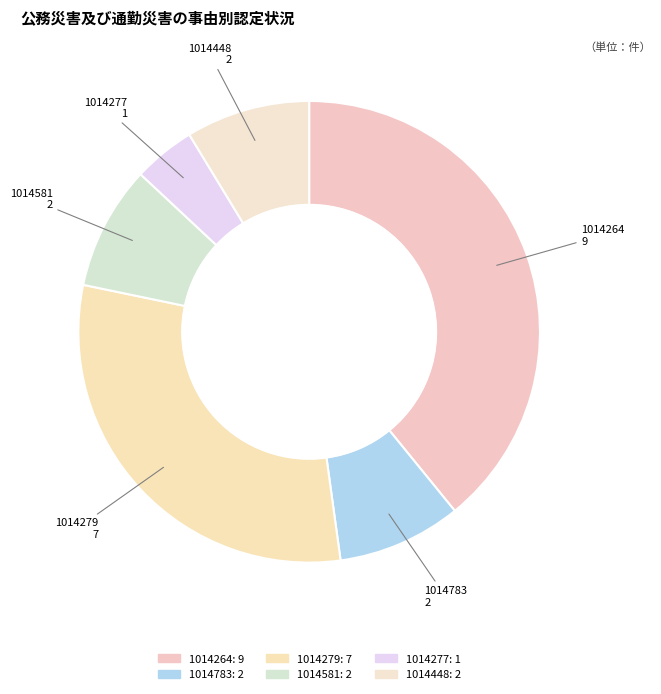

What is the largest slice in the pie chart?

1014264